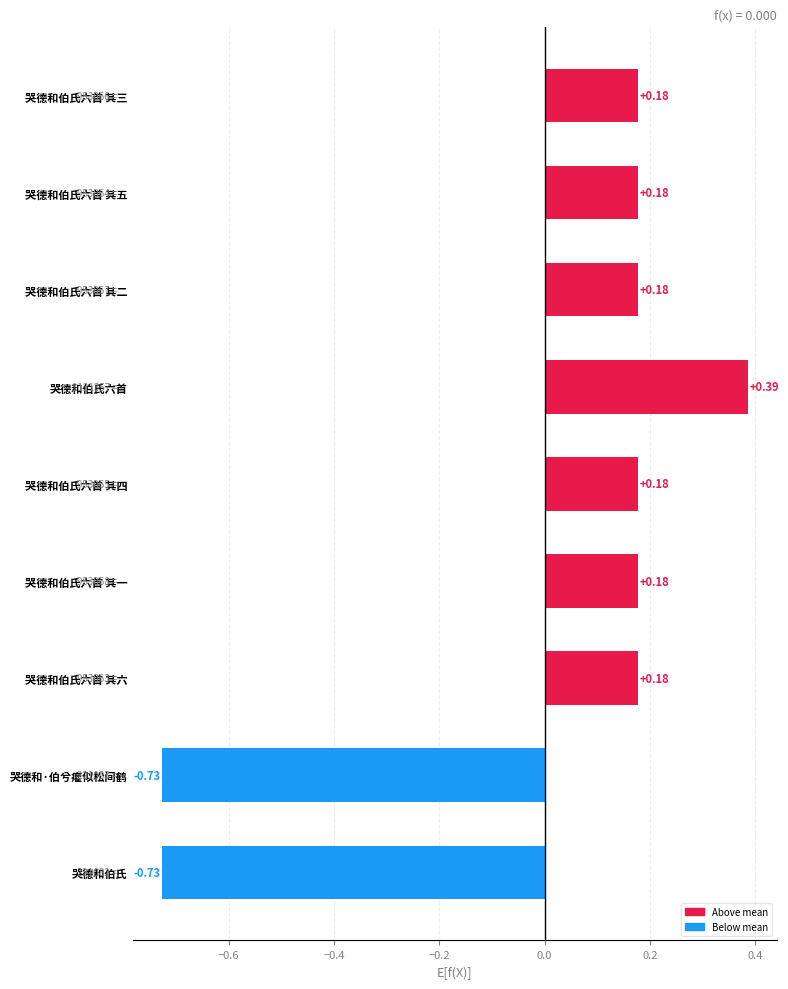

Which category has the highest value across all series?

哭德和伯氏六首